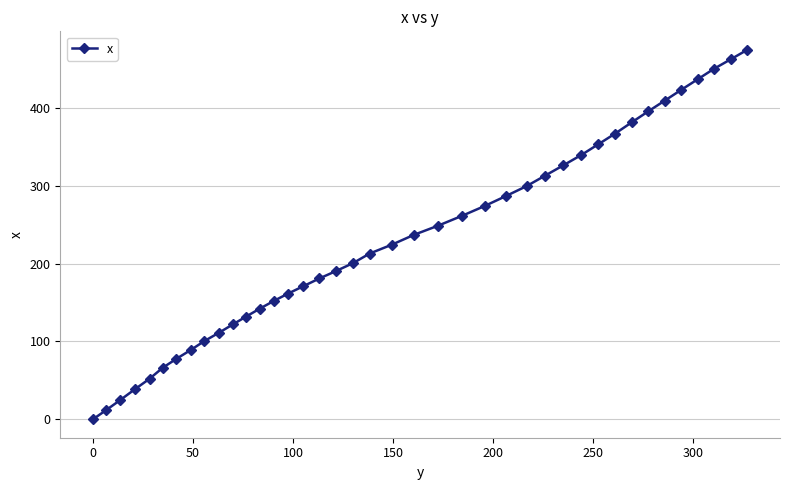

What is the average value?

230.1